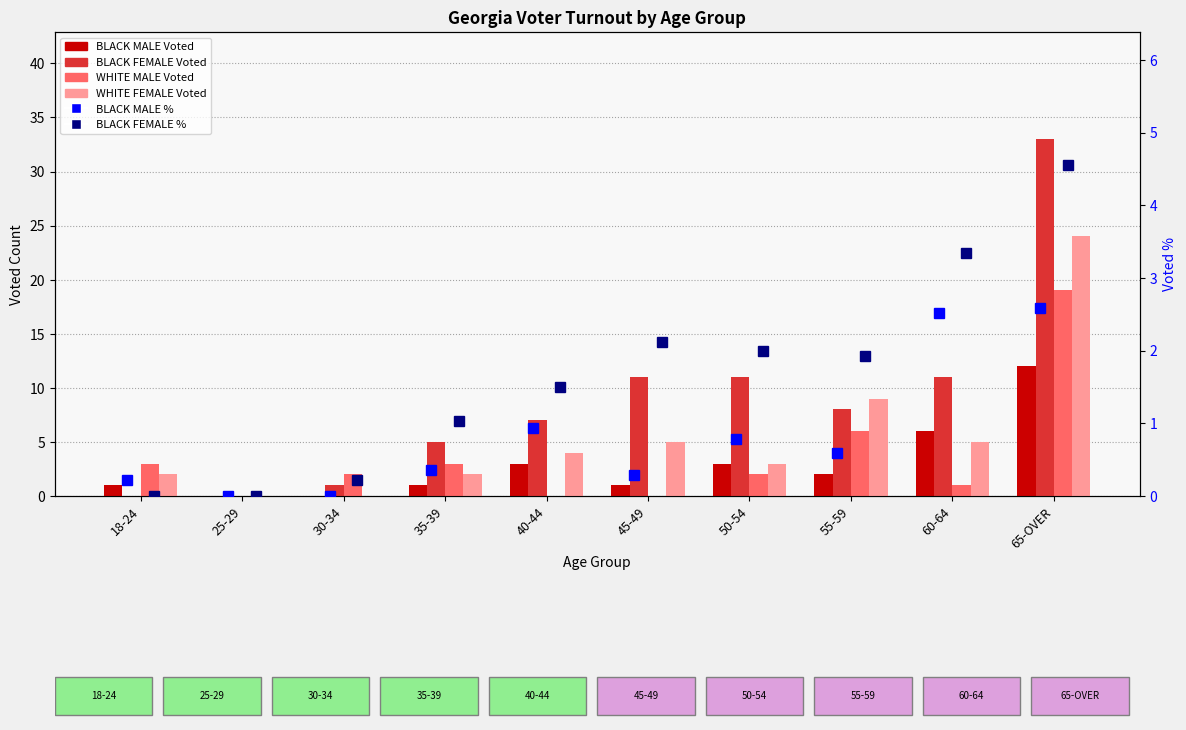

At which label does BLACK MALE Voted reach its minimum?

25-29